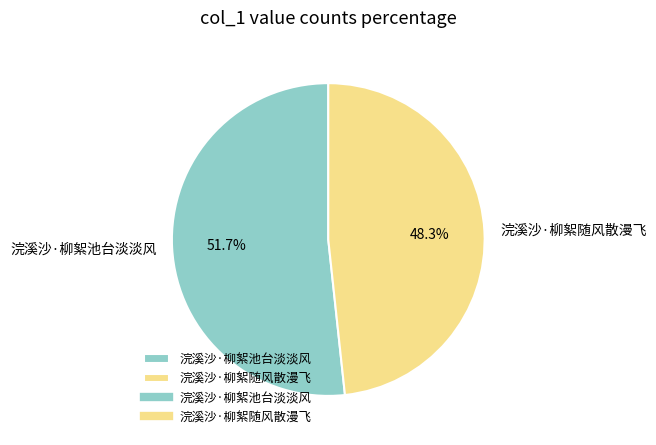

What percentage is the 浣溪沙·柳絮池台淡淡风 slice, to the nearest percent?

52%